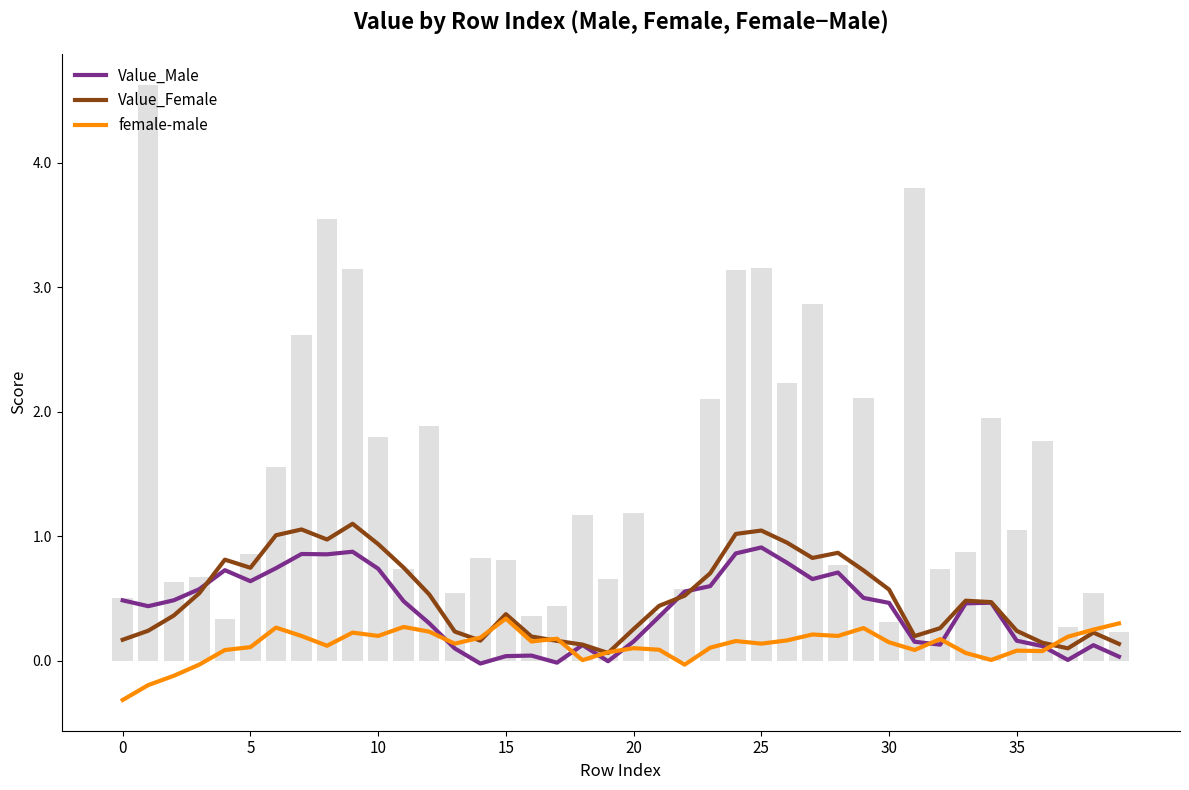

Which series has the largest total across all categories?

Value_Female